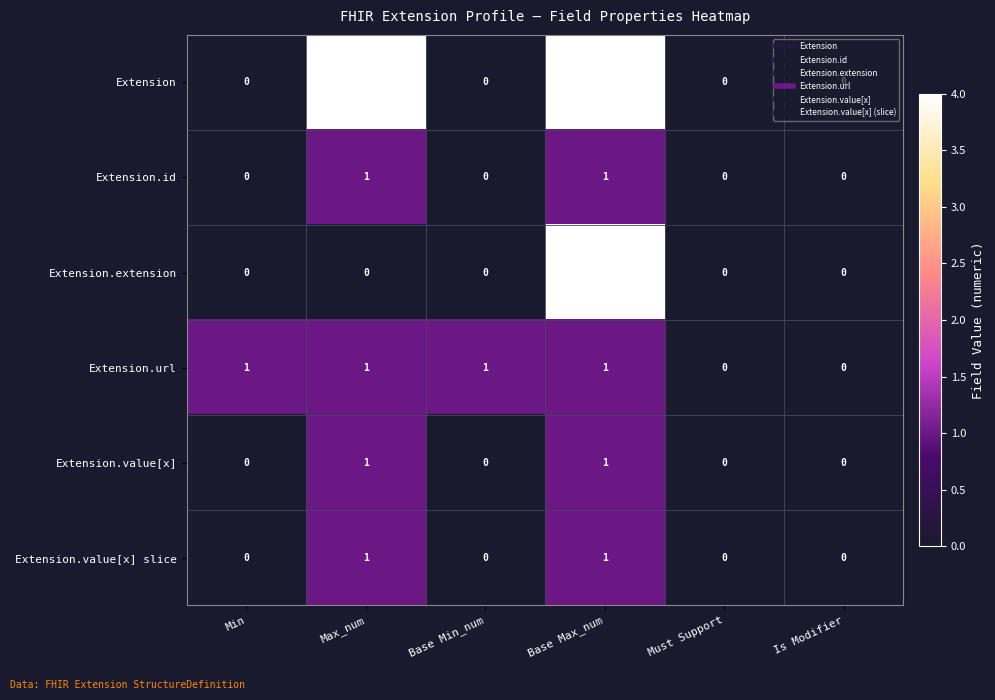

Rank the series at Is Modifier from highest to lowest value.

Extension, Extension.id, Extension.extension, Extension.url, Extension.value[x], Extension.value[x] slice